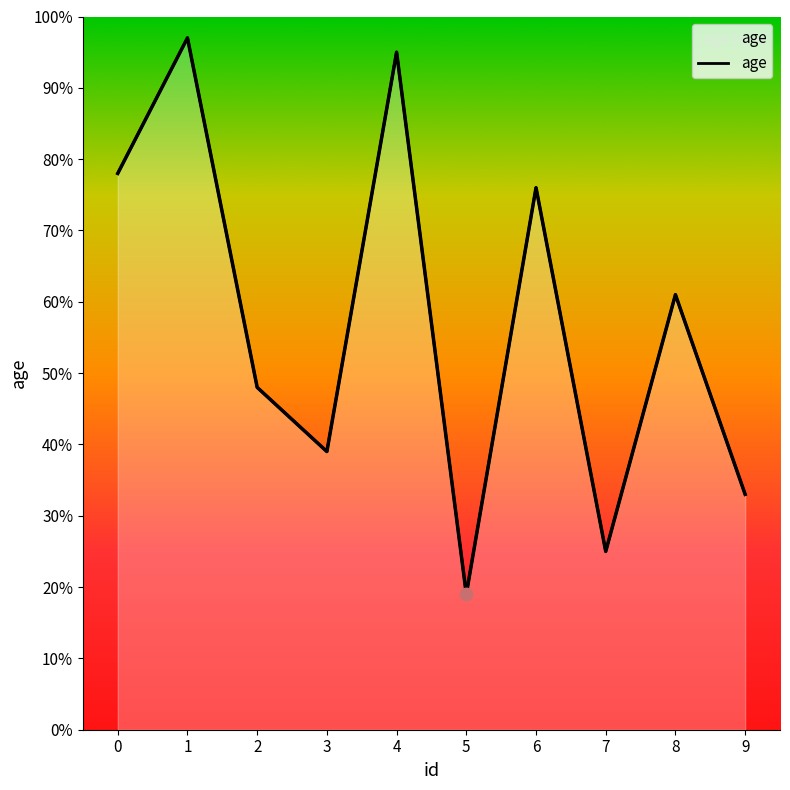

What is the change in value from 6 to 7?

-51